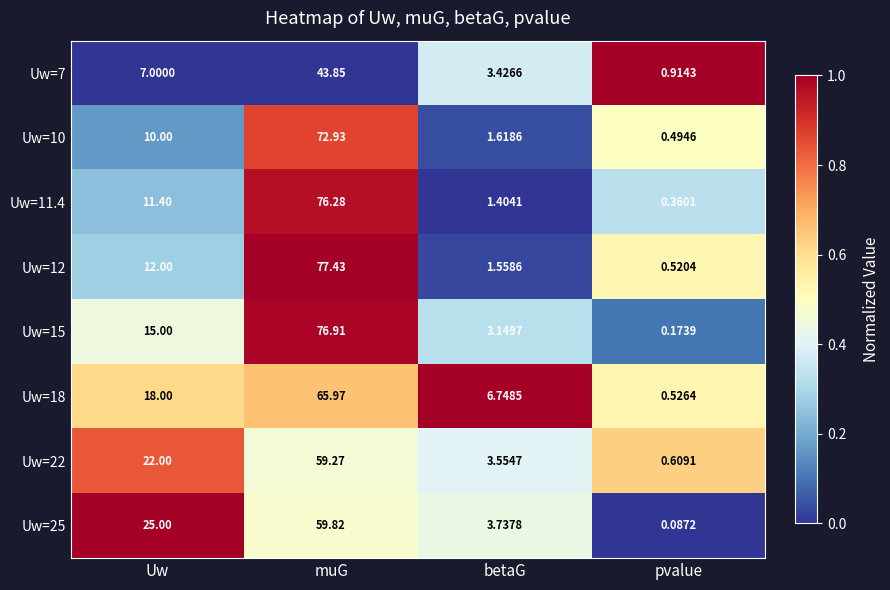

At which label is Uw=22 closest to 29?

Uw